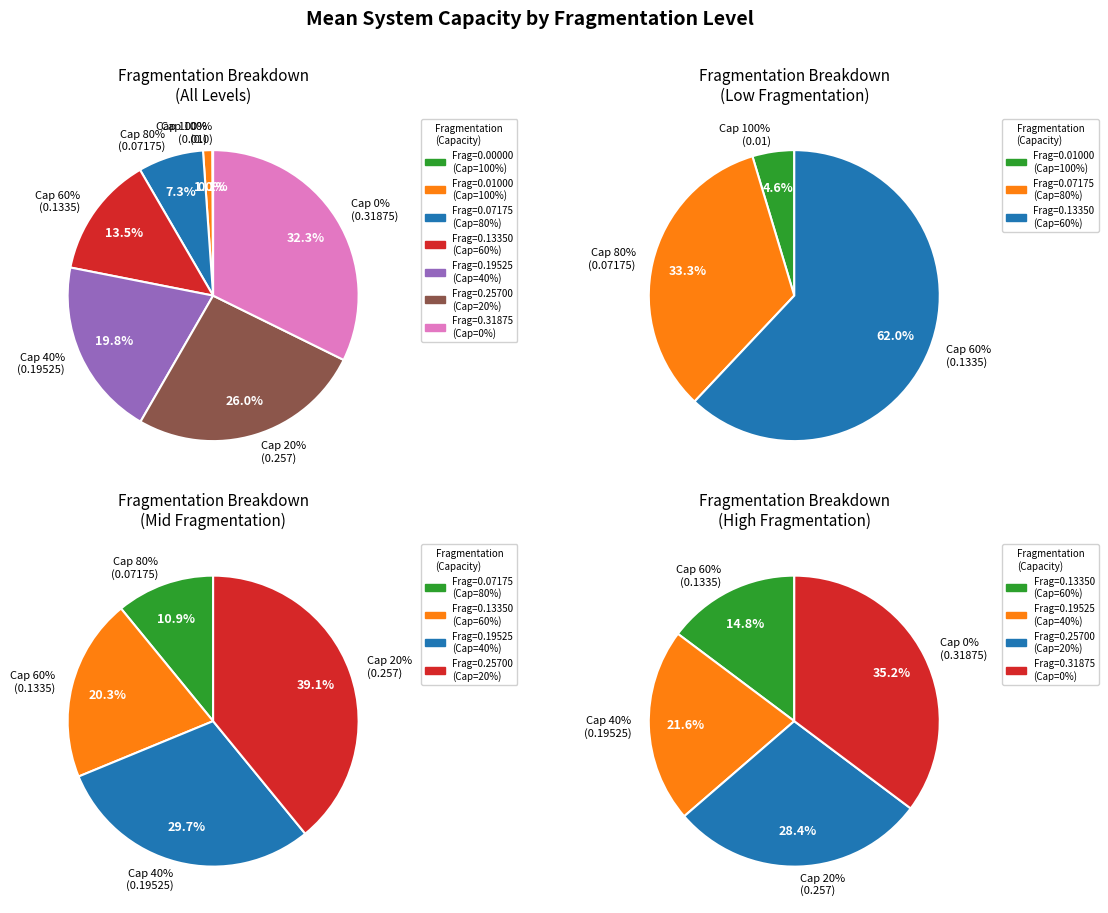

What is the change in value from 100 to 20?

+0.2